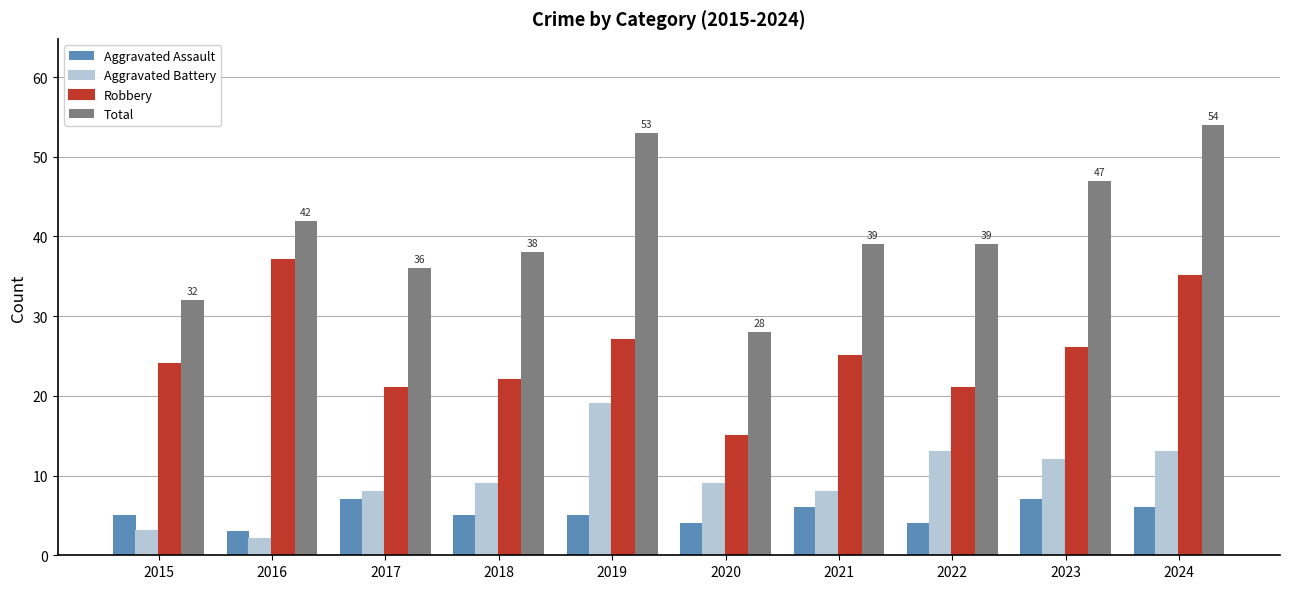

What is the value of the Aggravated Assault bar at the 4th from the left?

5